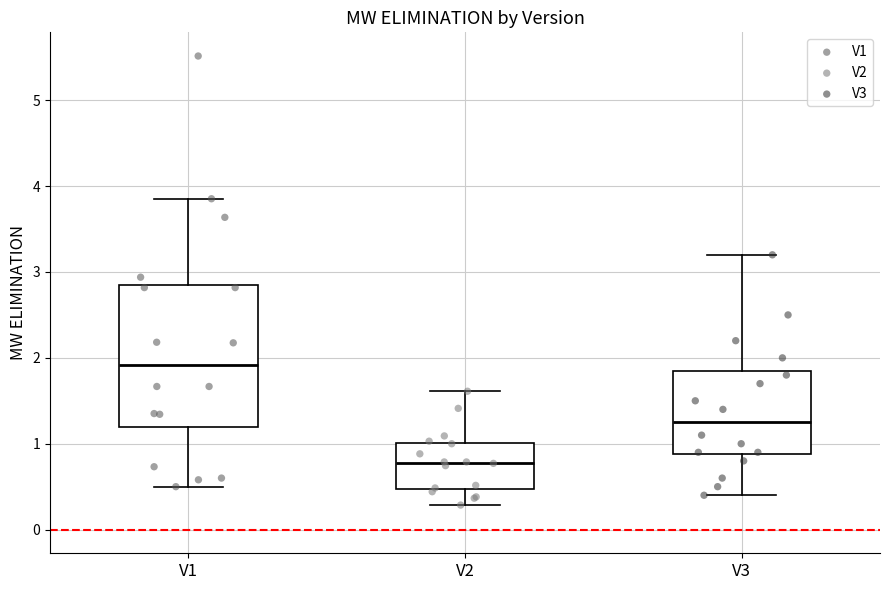

Which box is the tallest, from its lower edge to its upper edge?

V1